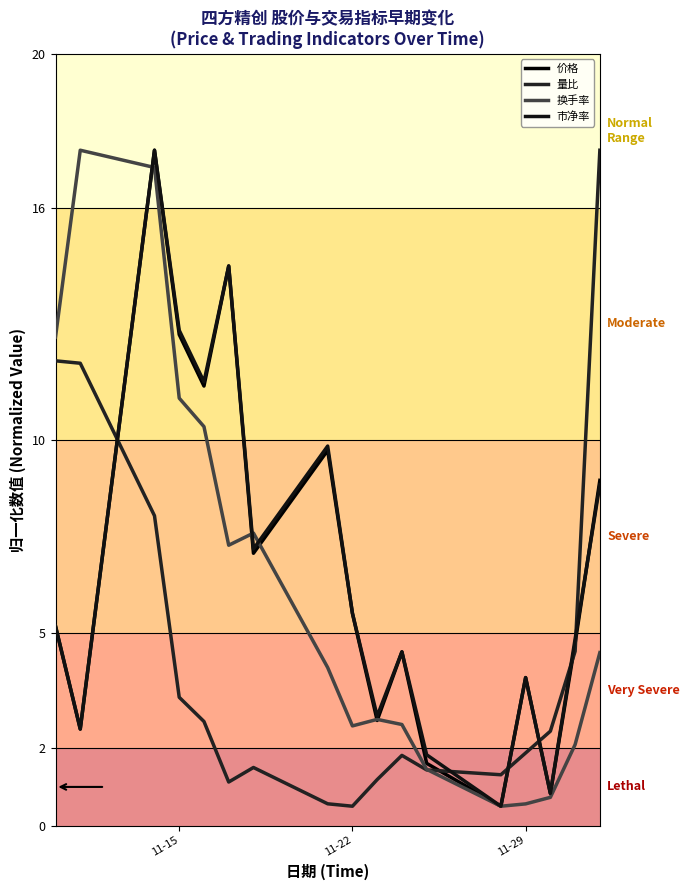

At how many categories does at least one series exceed 13?

4